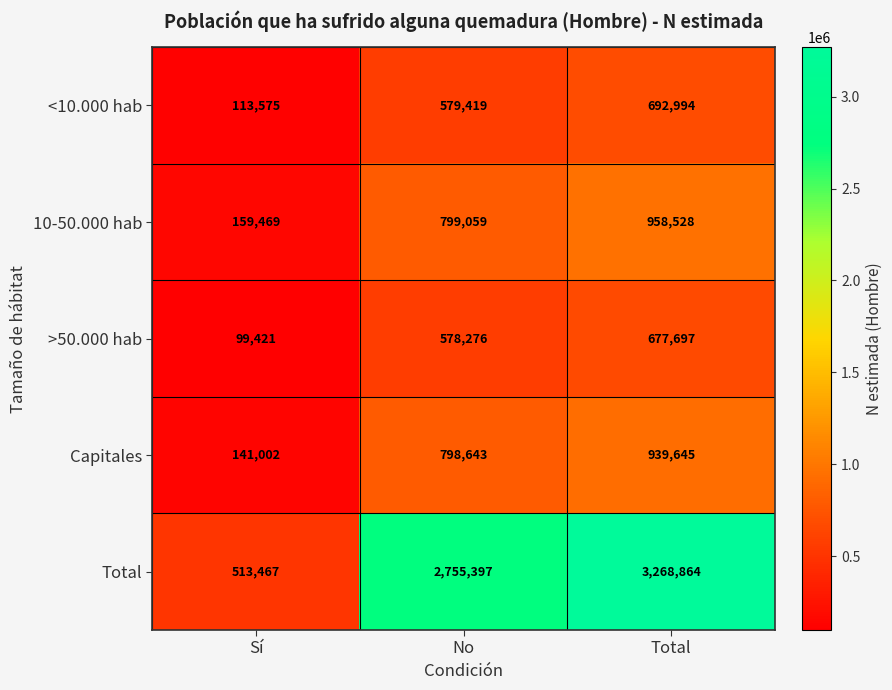

Reading left to right, list all the values displayed in this chart.

<10.000 hab: Sí=113575	No=579419	Total=692994
10-50.000 hab: Sí=159469	No=799059	Total=958528
>50.000 hab: Sí=99421	No=578276	Total=677697
Capitales: Sí=141002	No=798643	Total=939645
Total: Sí=513467	No=2755397	Total=3268864